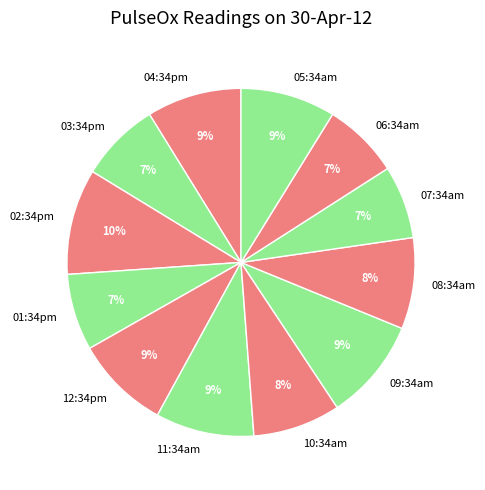

Is there any slice that represents more than half of the pie?

No